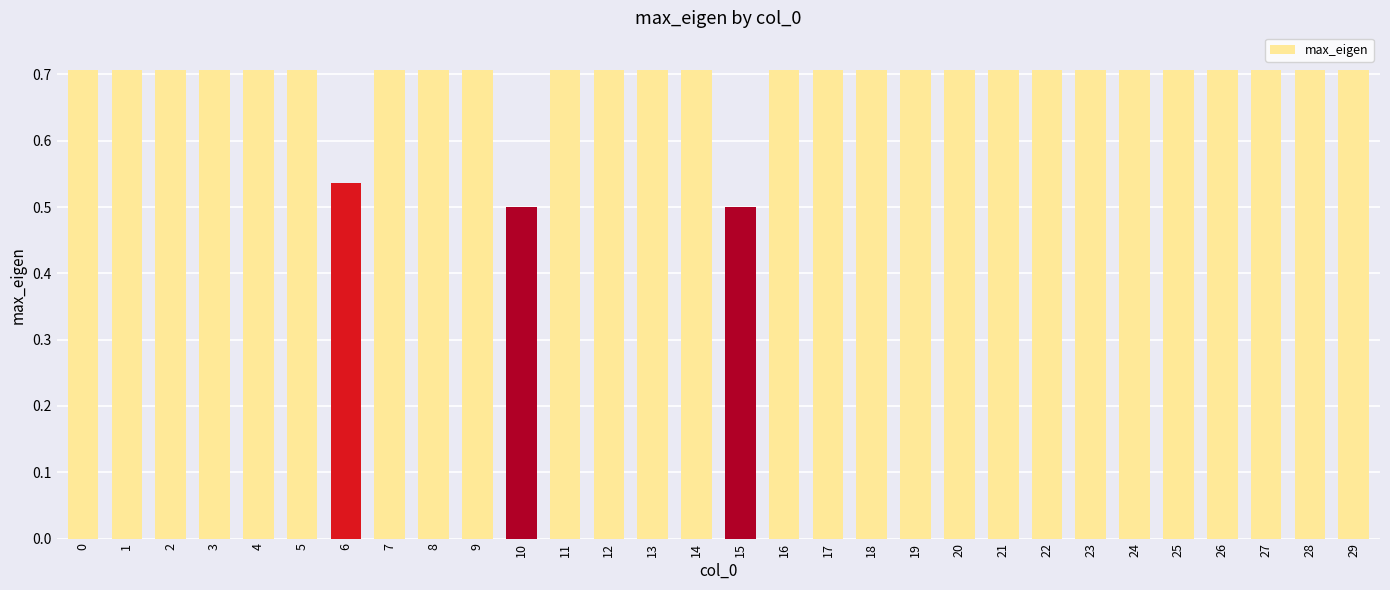

True or false: the data shows 0.7 at 9.

True